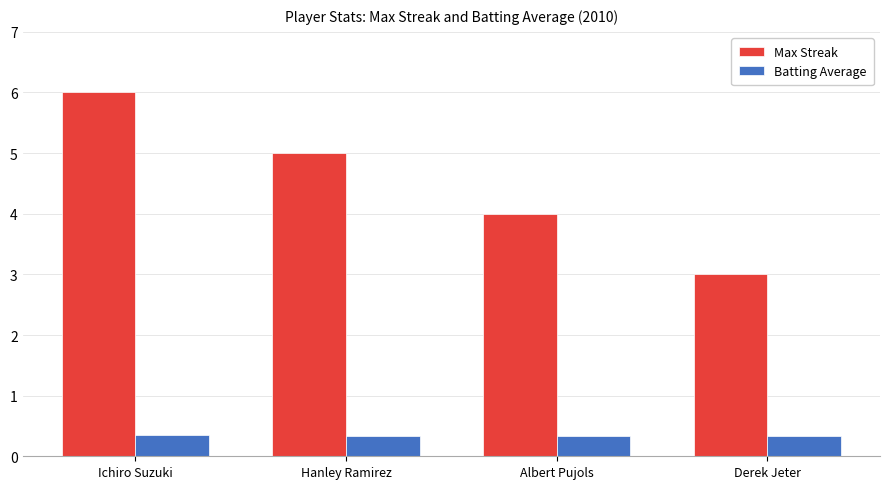

At which category is the sum across all series the highest?

Ichiro Suzuki